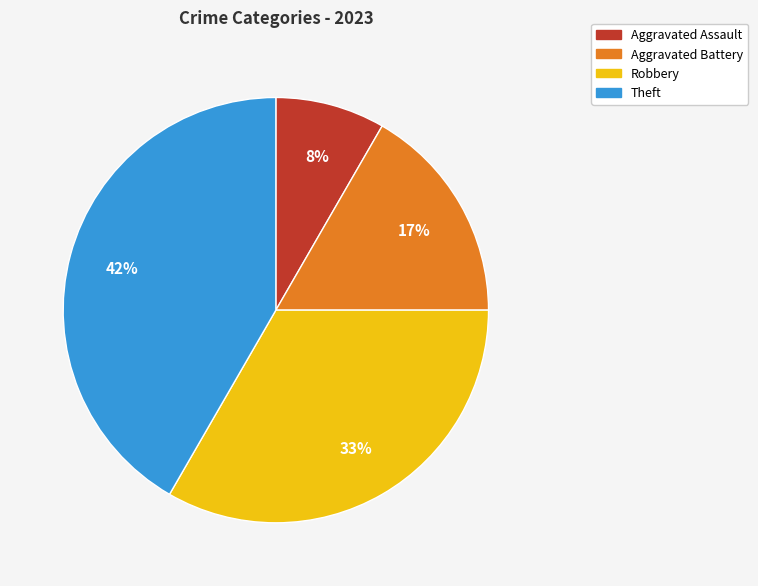

True or false: Robbery accounts for 33% of the total.

True